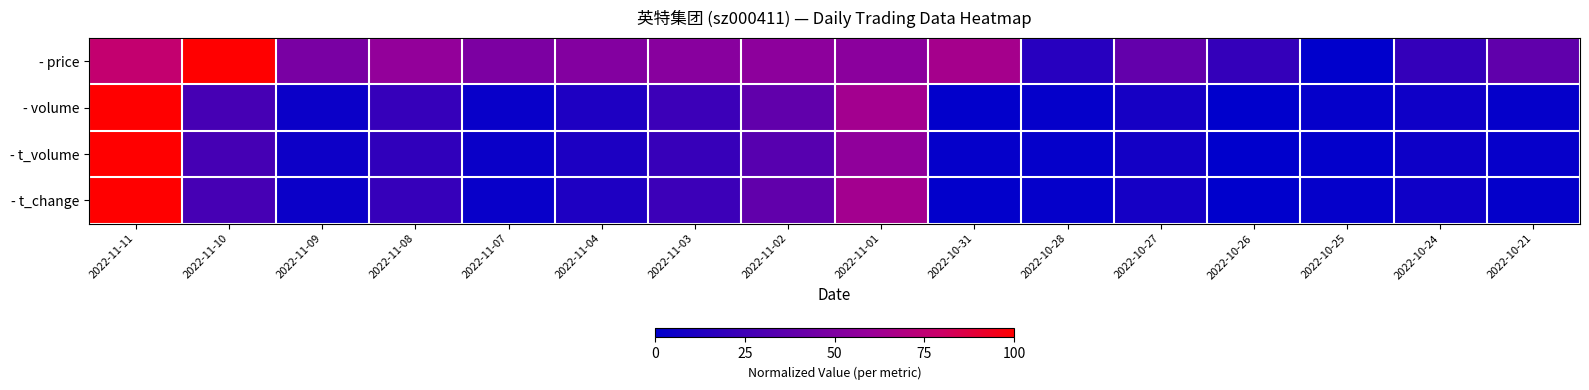

Count the number of data series in this chart.

4